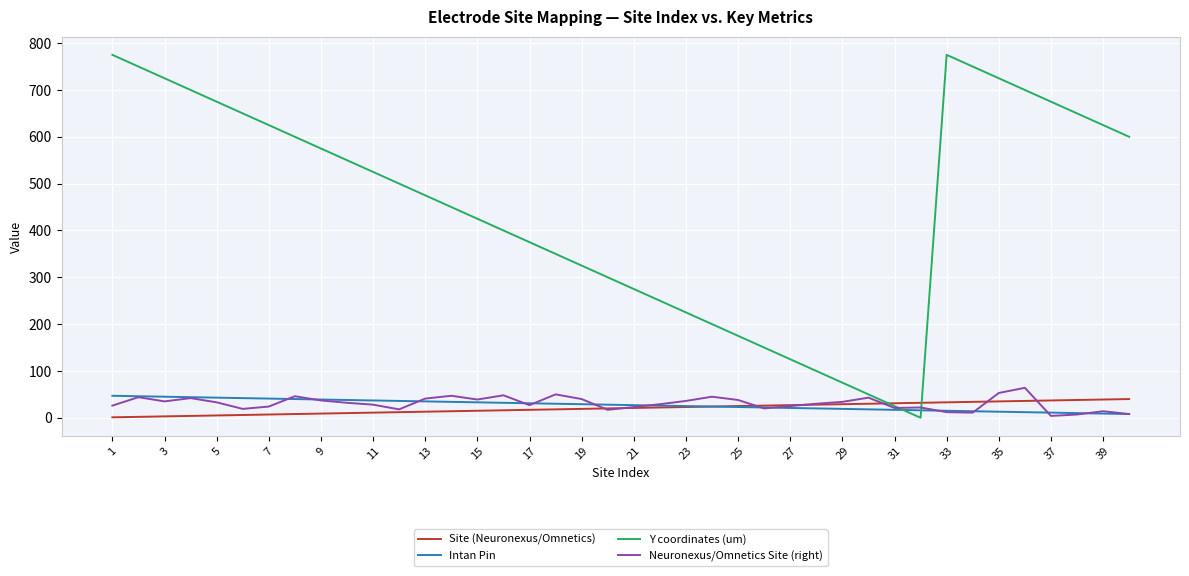

Which series has the largest range (max minus min)?

Y coordinates (um)